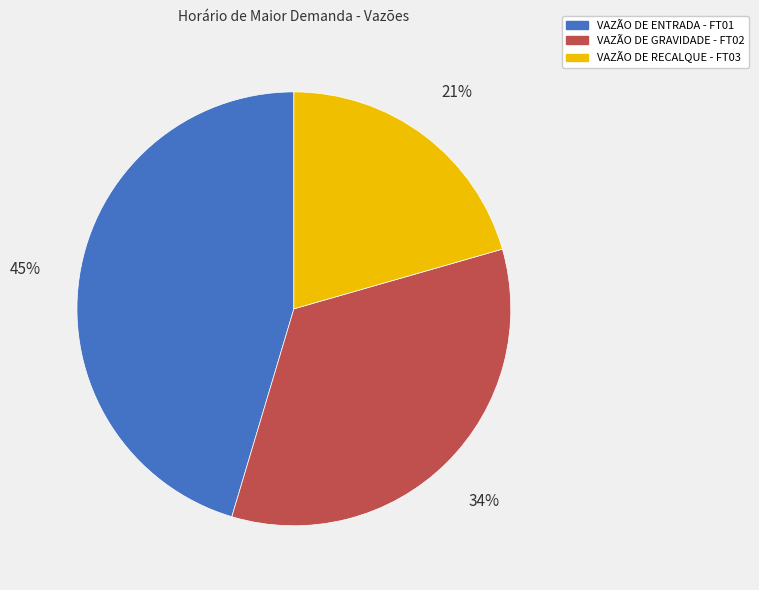

To the nearest percent, what percentage of the pie is VAZÃO DE ENTRADA - FT01?

45%